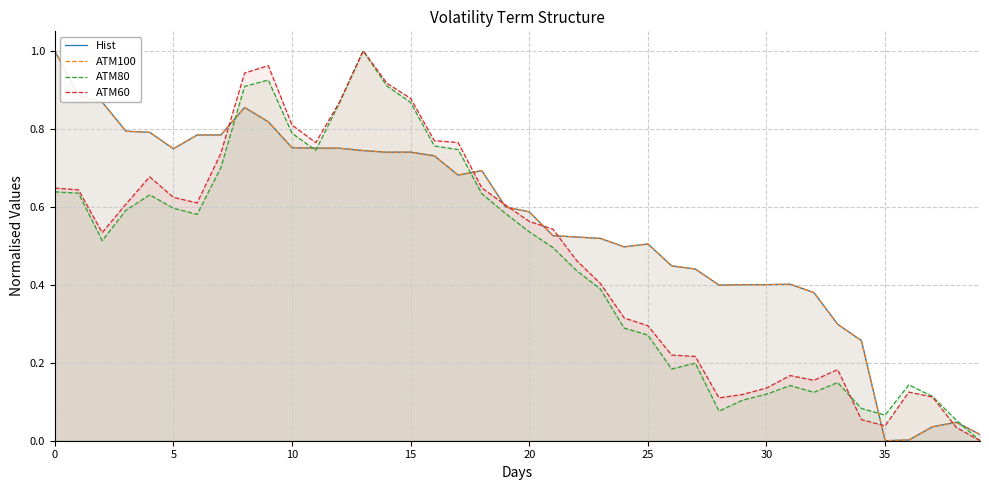

How many lines are shown in the chart?

4